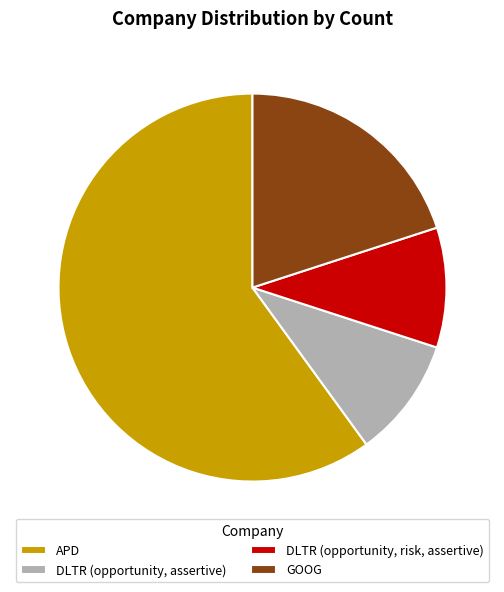

Count the number of slices in the pie.

4